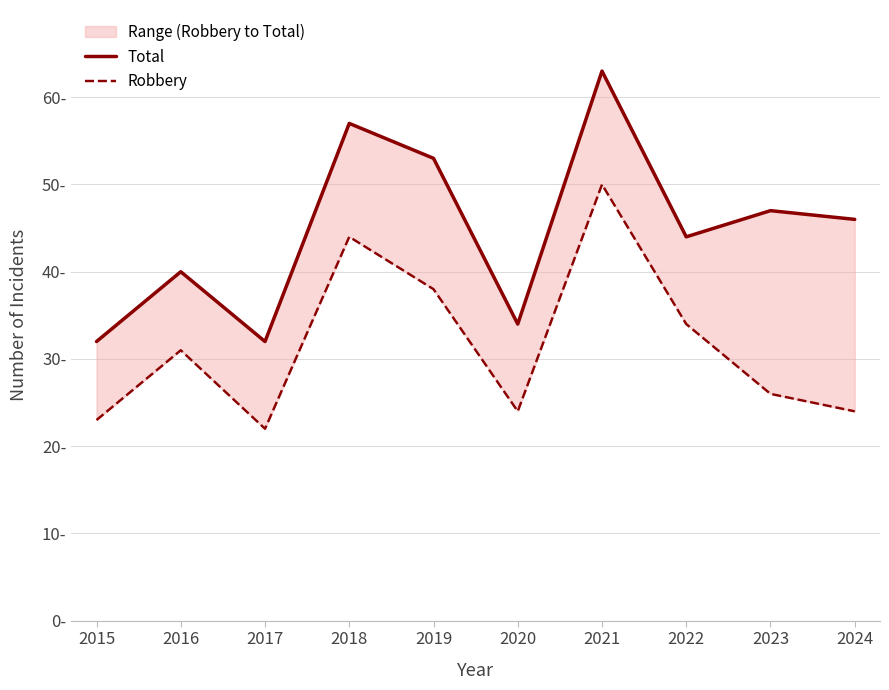

What is the maximum value shown in the chart?

63